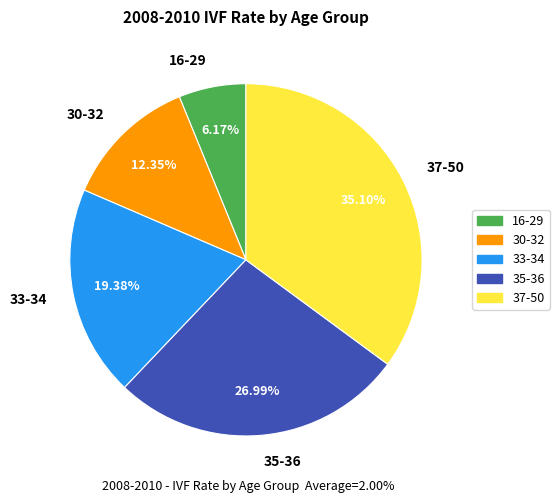

Between 16-29 and 33-34, which is larger?

33-34